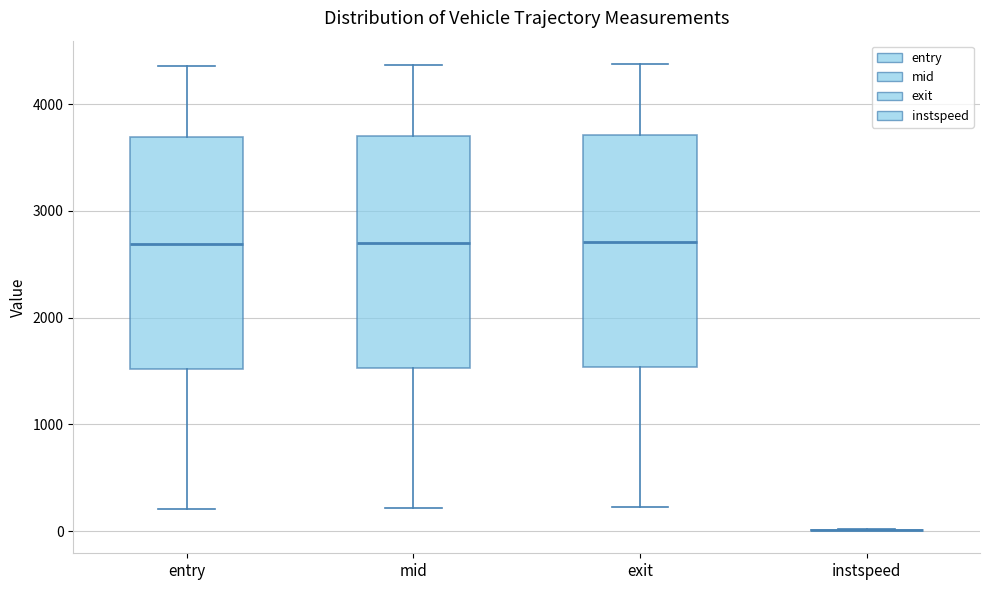

Where does the lower whisker of the box for exit end on the y-axis? The values are not printed on the chart, so give them approximately, as read against the axis.

200